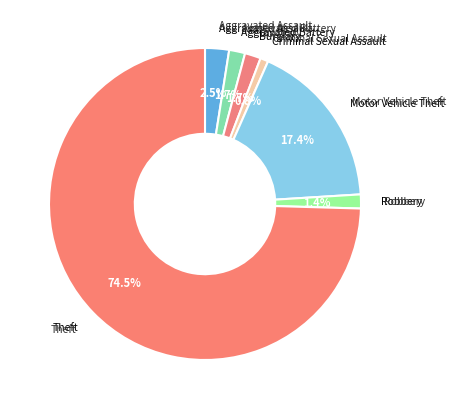

How much of the chart is everything except Theft?

25.5%